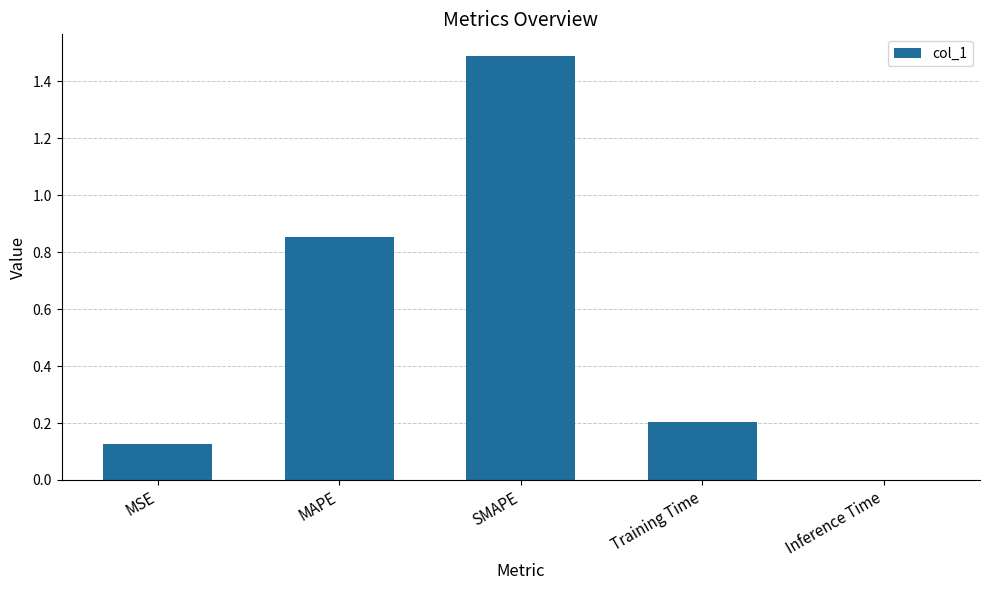

Is it true that the value at MAPE is 0.3?

False